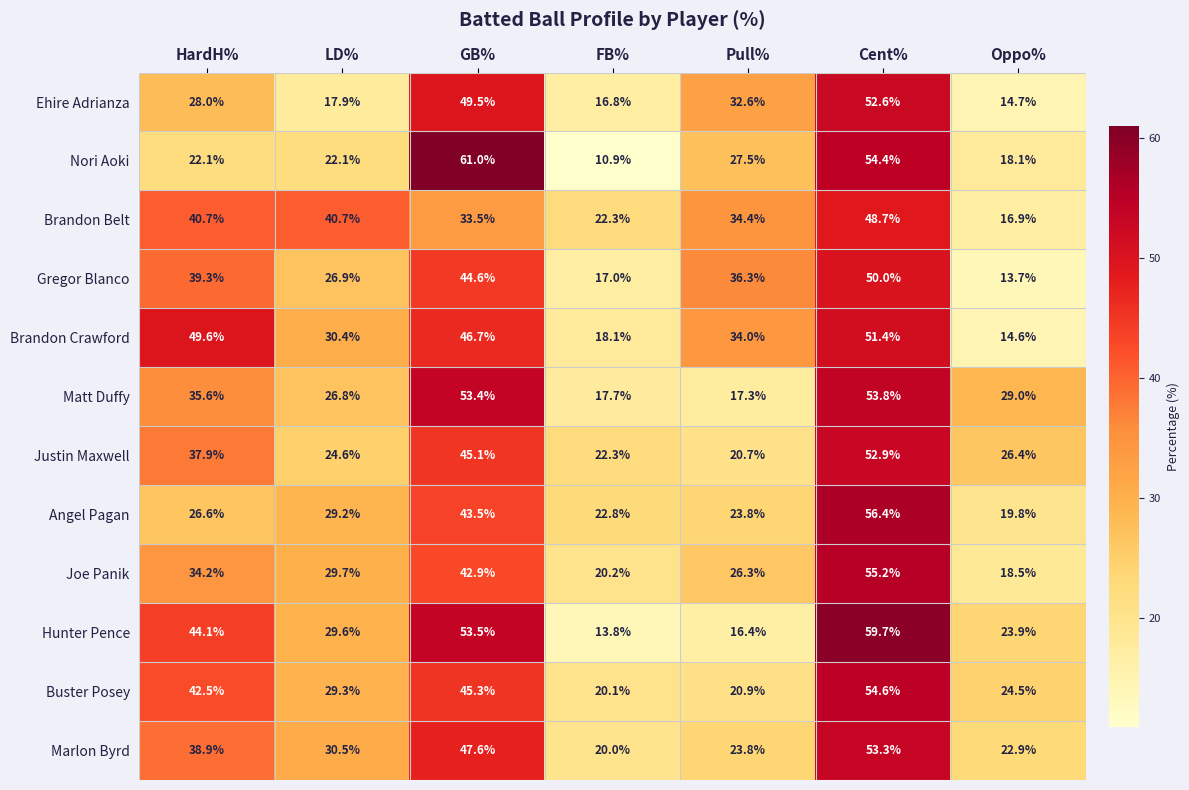

Which series has the largest range (max minus min)?

Nori Aoki